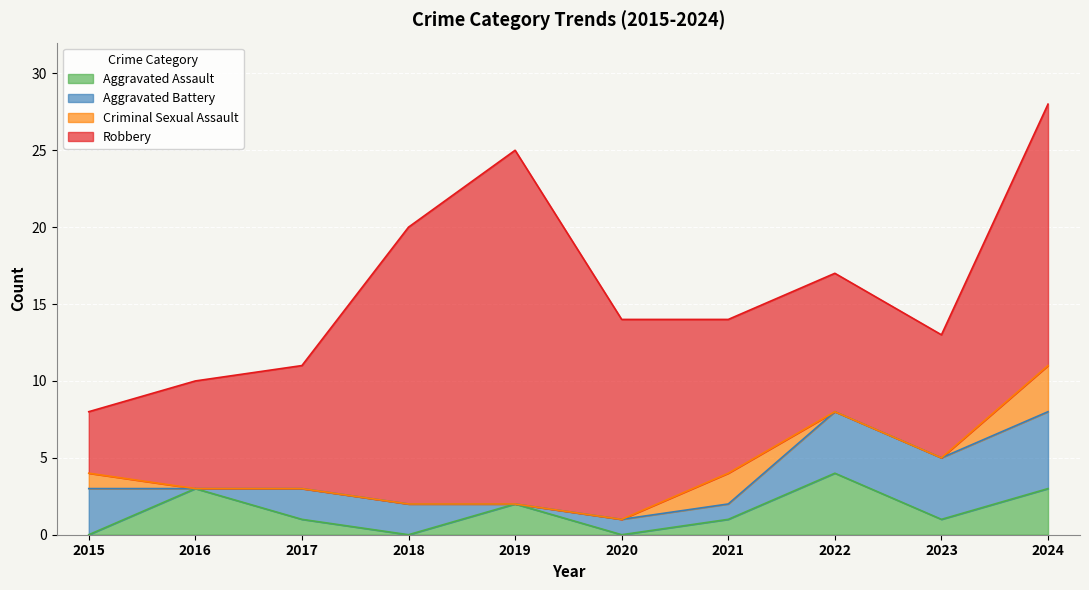

At which label is Aggravated Battery closest to 2?

2017